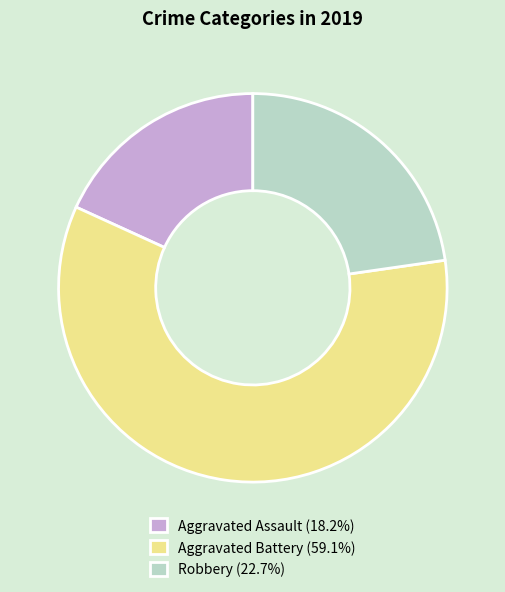

Does Robbery (22.7%) represent more than half of the total?

No